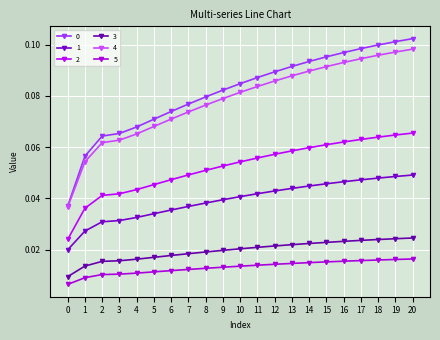

What is the spread (max minus min) of values at 8?

0.1